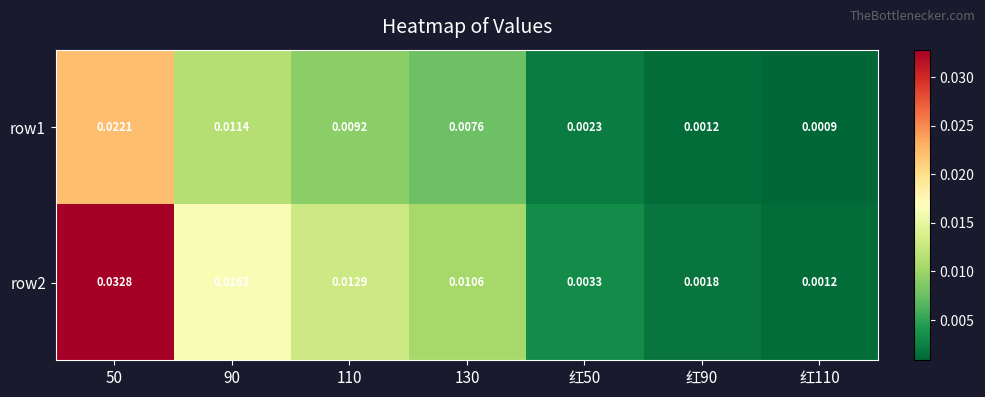

Is the value of row1 at 90 greater than the value of row2 at 红50?

Yes